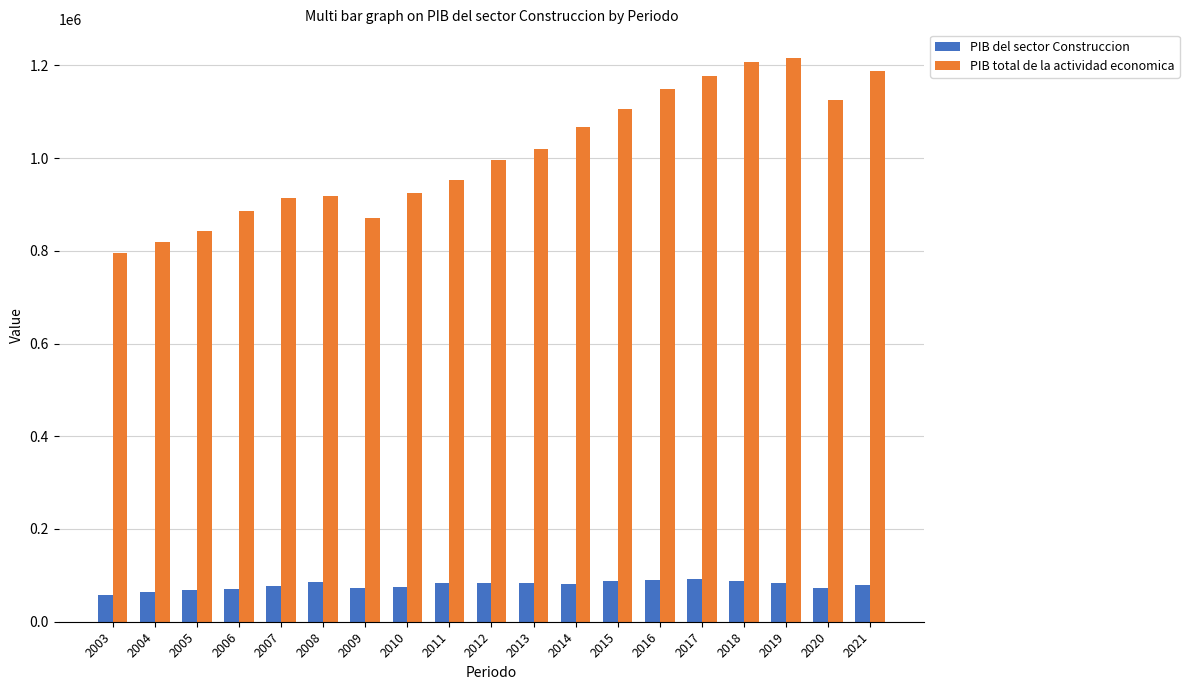

At 2018, list the series in order from largest to smallest.

PIB total de la actividad economica, PIB del sector Construccion